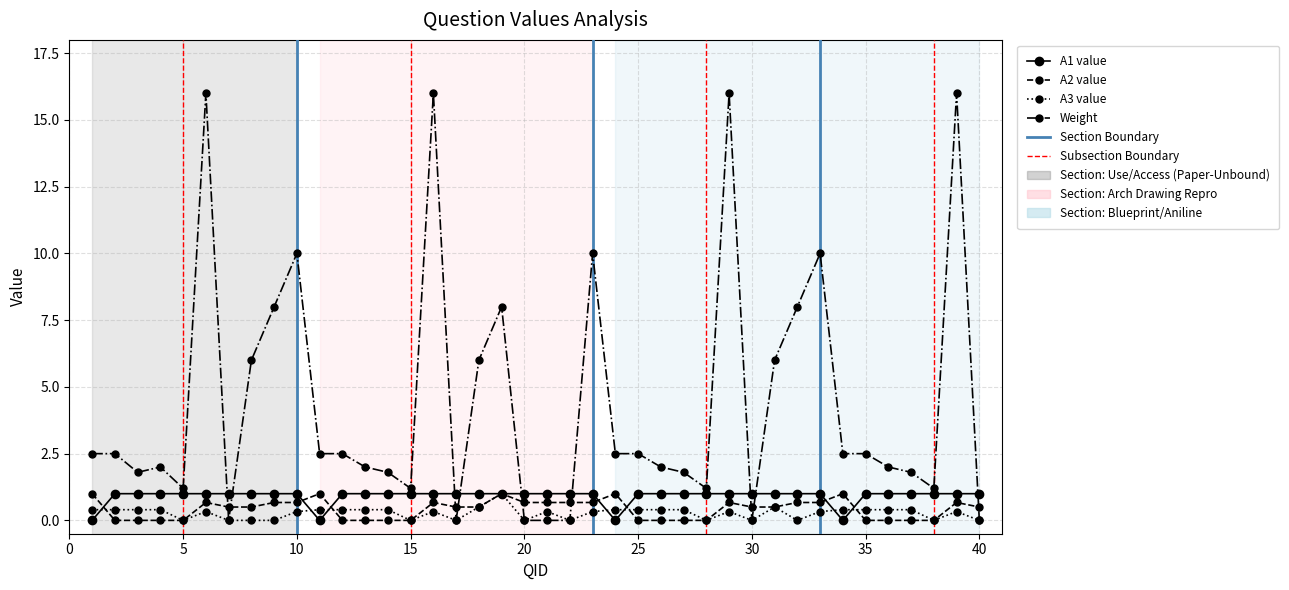

Which series has the widest spread of values?

Weight